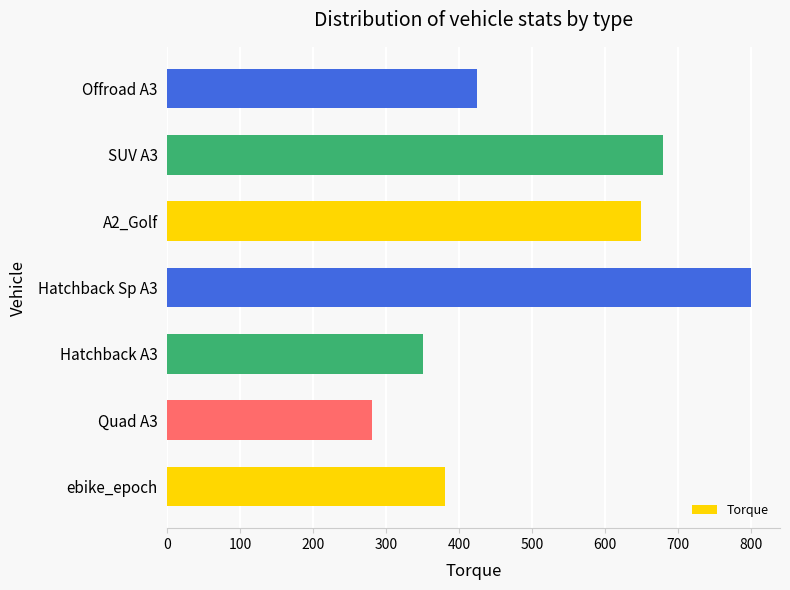

What is the difference between the second highest and second lowest values?

330